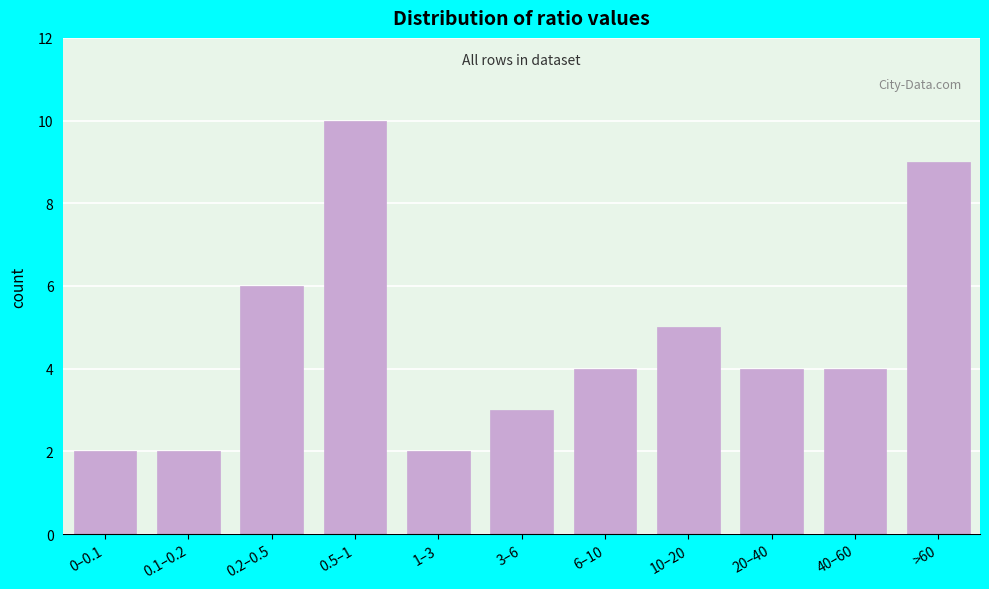

Reading left to right, what are all the values shown in this chart?

0–0.1=2	0.1–0.2=2	0.2–0.5=6	0.5–1=10	1–3=2	3–6=3	6–10=4	10–20=5	20–40=4	40–60=4	>60=9